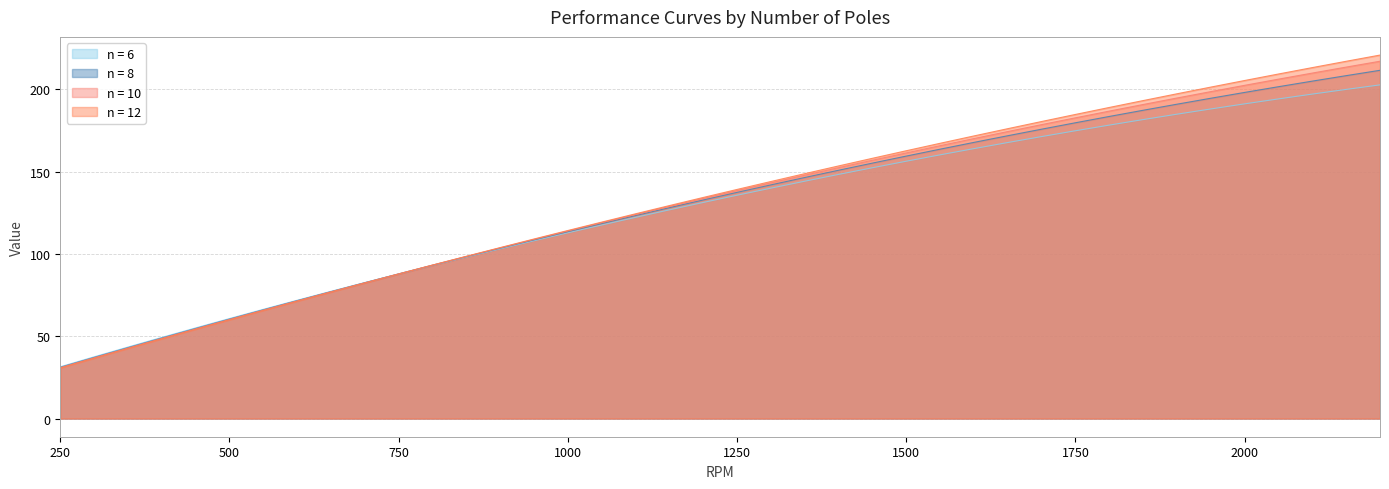

Reading left to right, what are all the values shown in this chart?

n = 6: 250=31.4	300=37.5	350=43.4	400=49.3	450=55.0	500=60.7	550=66.3	600=71.8	650=77.2	700=82.6	750=87.8	800=93.0	850=98.1	900=103.1	950=108.0	1000=112.8	1050=117.5	1100=122.2	1150=126.7	1200=131.2	1250=135.6	1300=139.9	1350=144.1	1400=148.3	1450=152.3	1500=156.3	1550=160.1	1600=163.9	1650=167.6	1700=171.2	1750=174.7	1800=178.2	1850=181.5	1900=184.8	1950=188.0	2000=191.1	2050=194.1	2100=197.0	2150=199.9	2200=202.6
n = 8: 250=31.1	300=37.1	350=43.0	400=48.9	450=54.7	500=60.4	550=66.0	600=71.6	650=77.1	700=82.5	750=87.8	800=93.1	850=98.3	900=103.4	950=108.5	1000=113.5	1050=118.4	1100=123.2	1150=128.0	1200=132.7	1250=137.3	1300=141.9	1350=146.4	1400=150.8	1450=155.1	1500=159.4	1550=163.6	1600=167.7	1650=171.7	1700=175.7	1750=179.6	1800=183.4	1850=187.2	1900=190.9	1950=194.5	2000=198.0	2050=201.5	2100=204.9	2150=208.2	2200=211.5
n = 10: 250=30.9	300=36.8	350=42.8	400=48.6	450=54.4	500=60.1	550=65.8	600=71.4	650=76.9	700=82.4	750=87.8	800=93.2	850=98.4	900=103.7	950=108.8	1000=113.9	1050=118.9	1100=123.9	1150=128.8	1200=133.6	1250=138.4	1300=143.1	1350=147.8	1400=152.3	1450=156.9	1500=161.3	1550=165.7	1600=170.0	1650=174.3	1700=178.5	1750=182.6	1800=186.7	1850=190.7	1900=194.6	1950=198.5	2000=202.3	2050=206.1	2100=209.8	2150=213.4	2200=217.0
n = 12: 250=30.7	300=36.7	350=42.6	400=48.4	450=54.2	500=60.0	550=65.7	600=71.3	650=76.8	700=82.4	750=87.8	800=93.2	850=98.5	900=103.8	950=109.0	1000=114.2	1050=119.3	1100=124.3	1150=129.3	1200=134.2	1250=139.1	1300=143.9	1350=148.7	1400=153.4	1450=158.0	1500=162.6	1550=167.1	1600=171.6	1650=176.0	1700=180.4	1750=184.7	1800=188.9	1850=193.1	1900=197.2	1950=201.3	2000=205.3	2050=209.2	2100=213.1	2150=216.9	2200=220.7